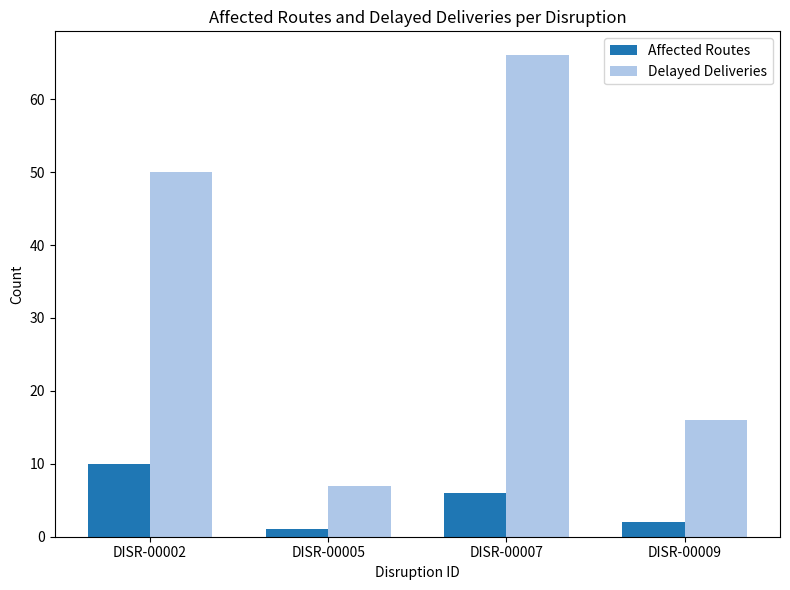

Rank the series by their average value, from highest to lowest.

Delayed Deliveries, Affected Routes